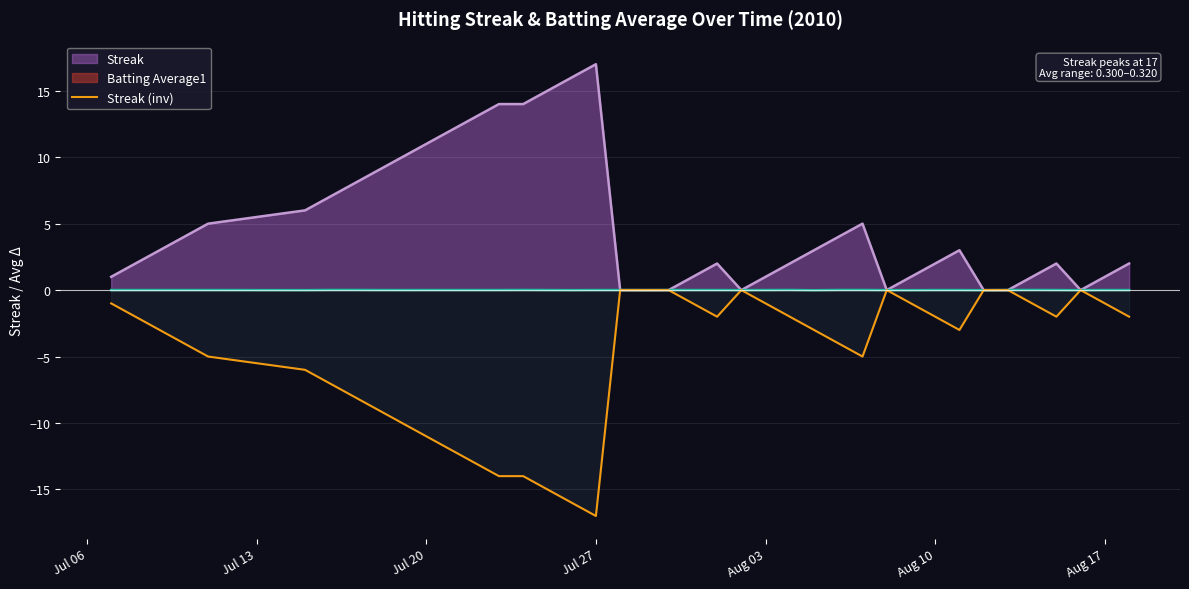

Which series has the largest total across all categories?

Streak